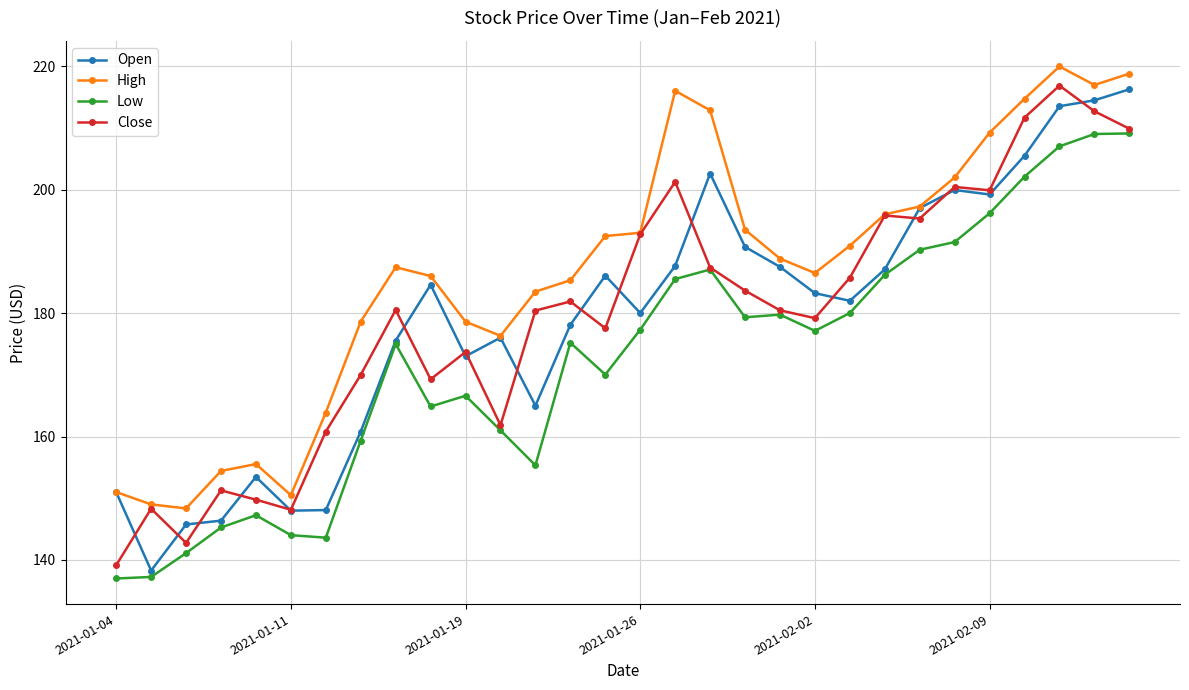

What is the value of the High point at the 17th from the left?

216.0